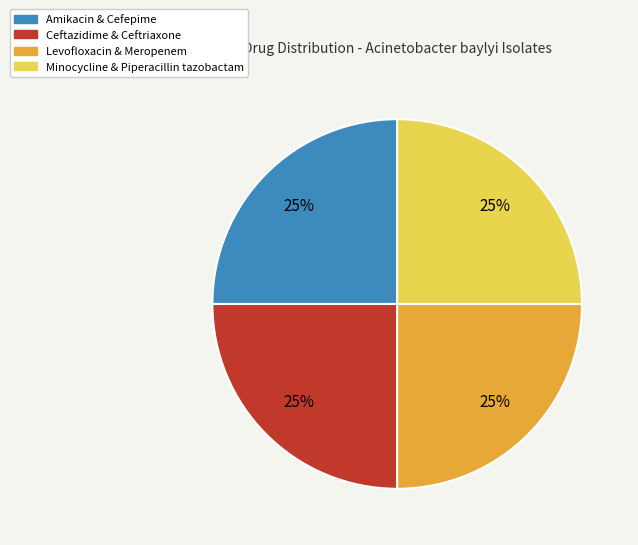

Is there a majority slice in this chart?

No